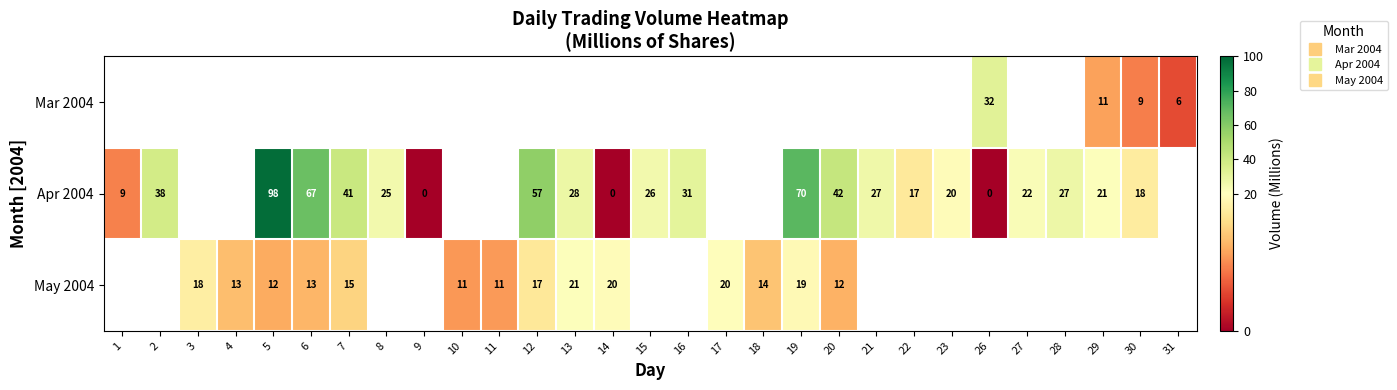

The value of Mar 2004 at 29 is 16.7. True or false?

False